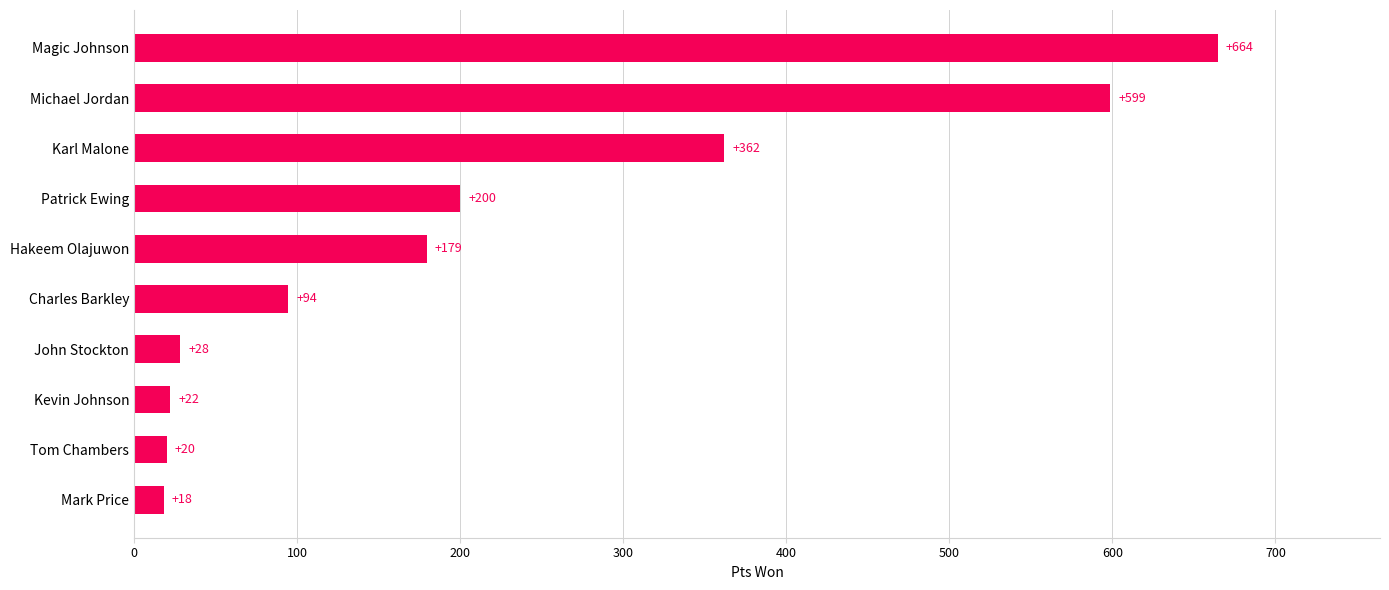

What is the greatest value displayed?

664.5